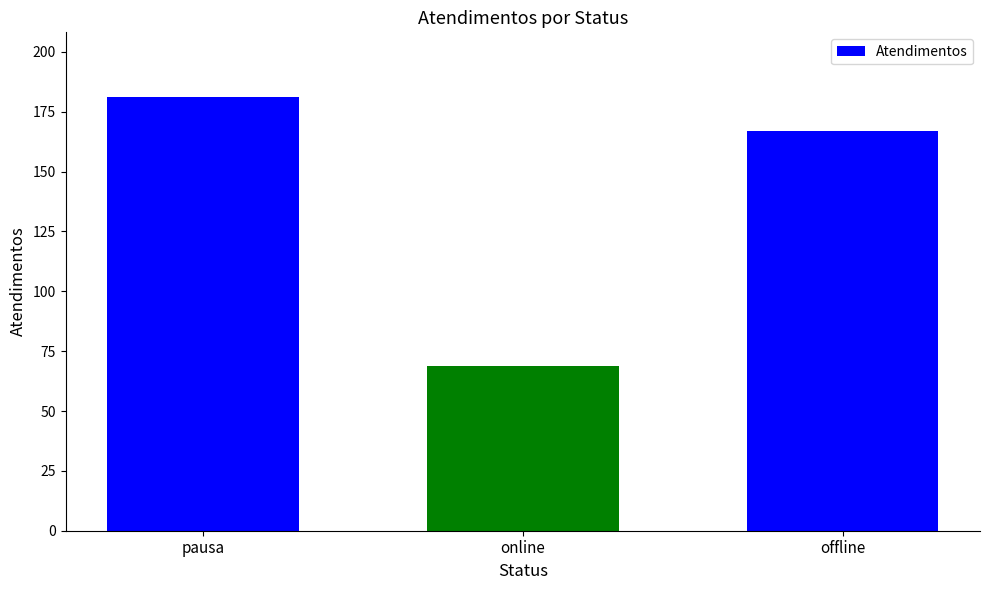

At which label does the data first exceed 167?

pausa